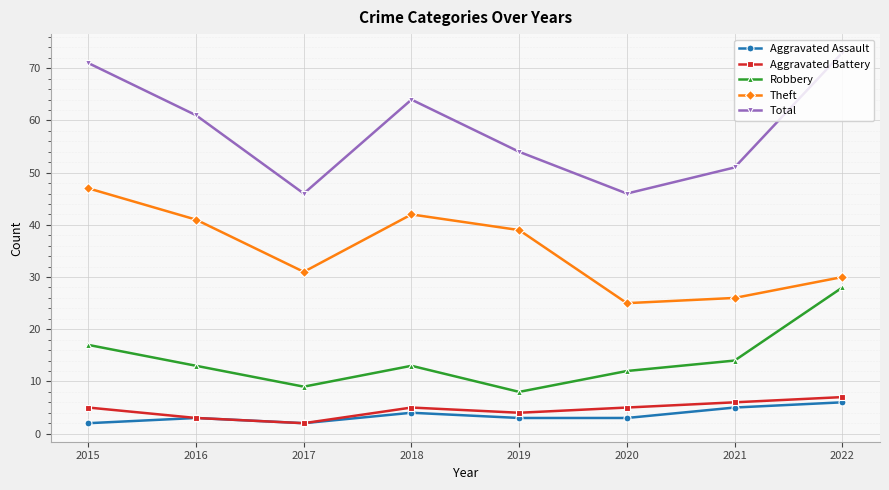

Where is the first local minimum for Total?

2017